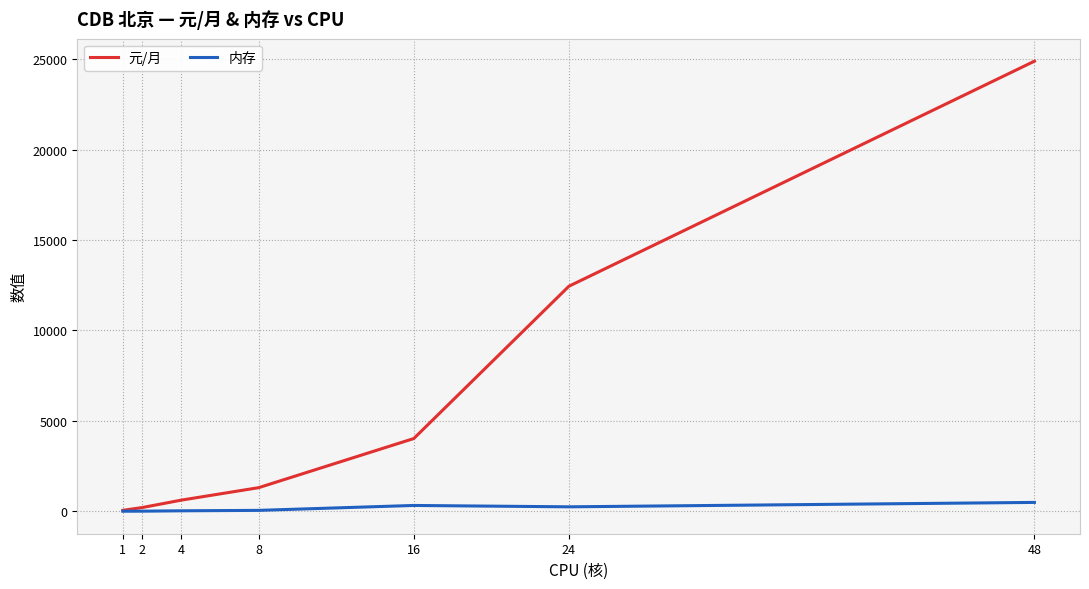

Is the value of 元/月 at 8 greater than the value of 内存 at 8?

Yes